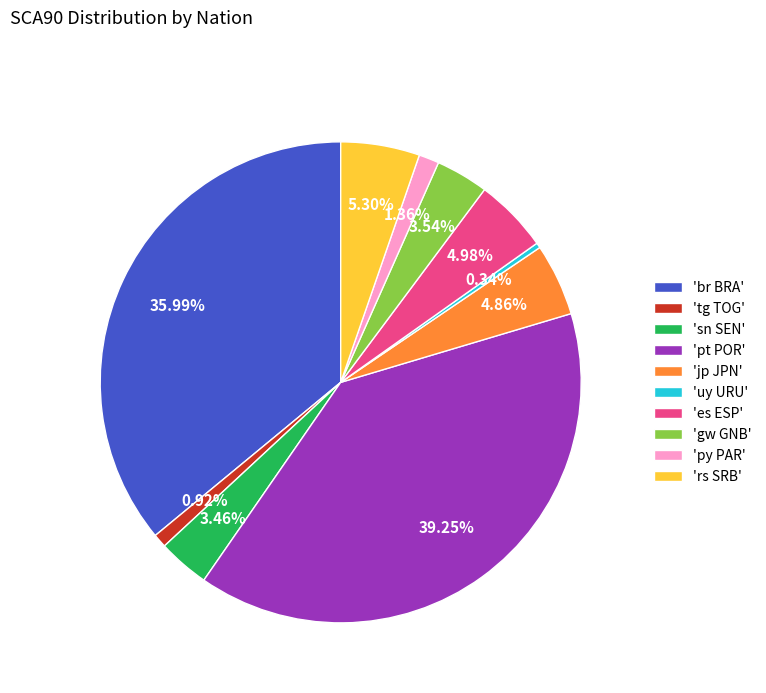

Which slice is the largest?

'pt POR'